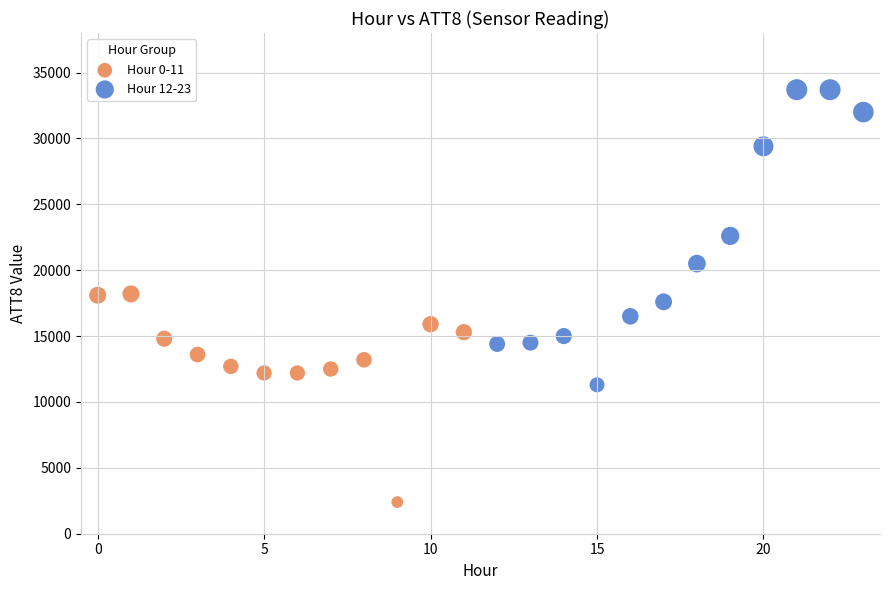

Which series contains the highest Y value?

Hour 12-23